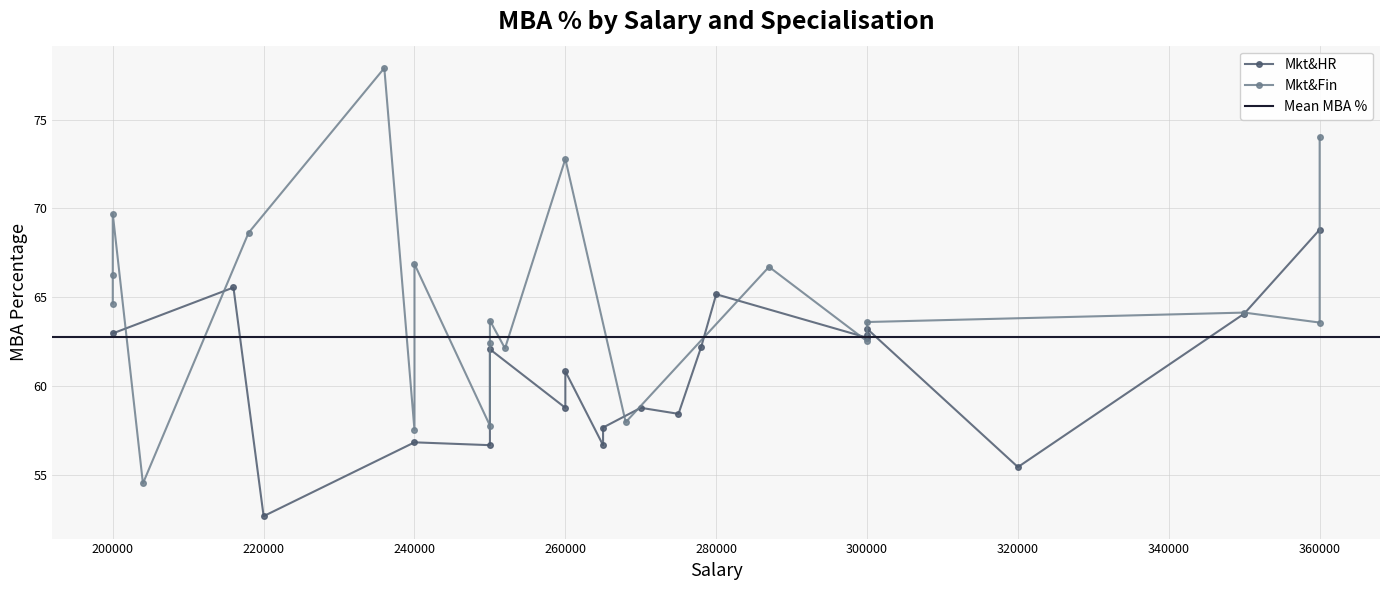

Count the number of categories in the chart.

20